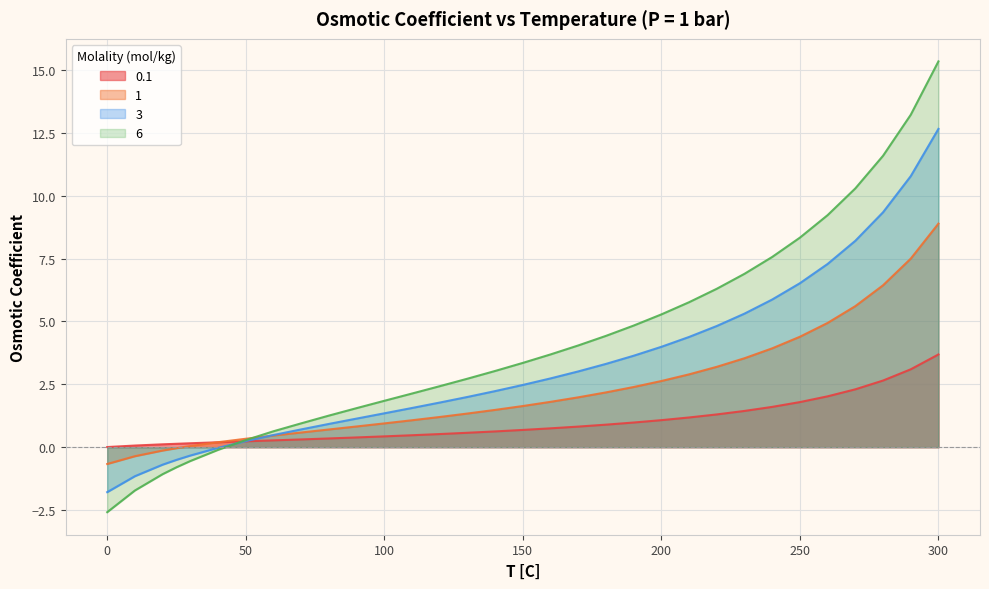

At which label does 1 reach its peak?

300